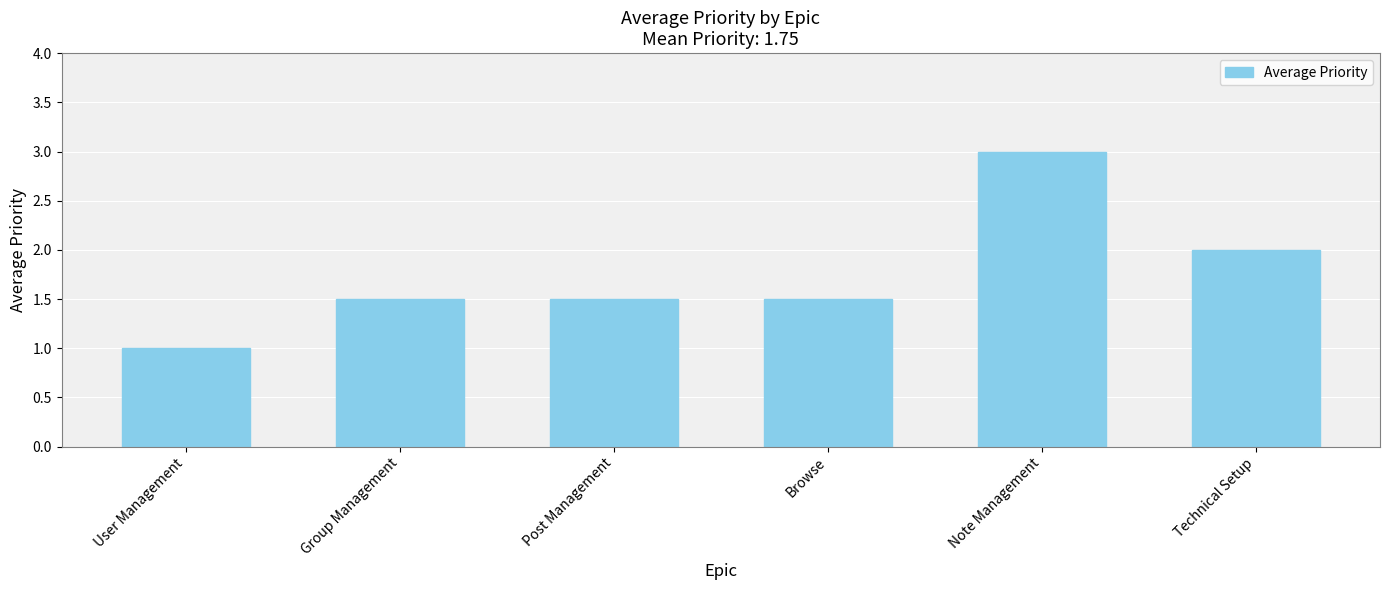

Which label corresponds to the largest value in the chart?

Note Management